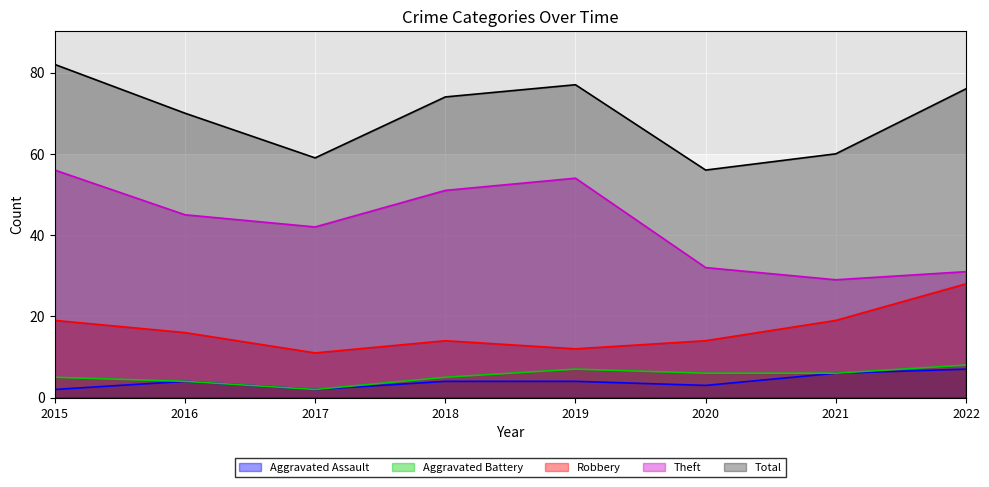

What is the difference between the highest and lowest values at 2016?

66